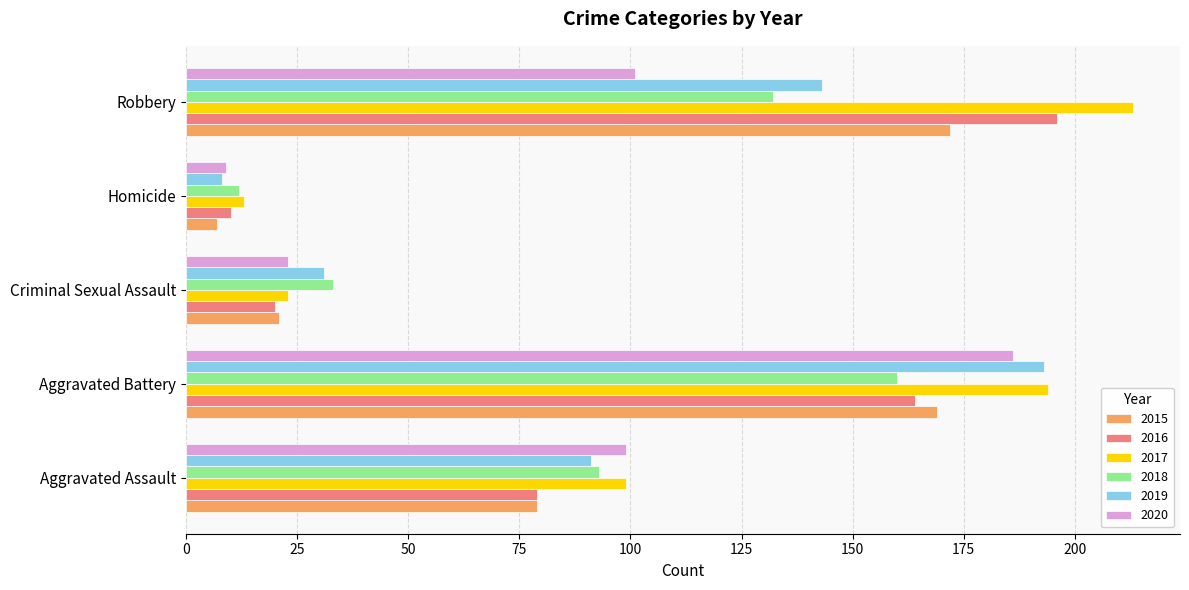

What is the sum of all 2019 values?

466